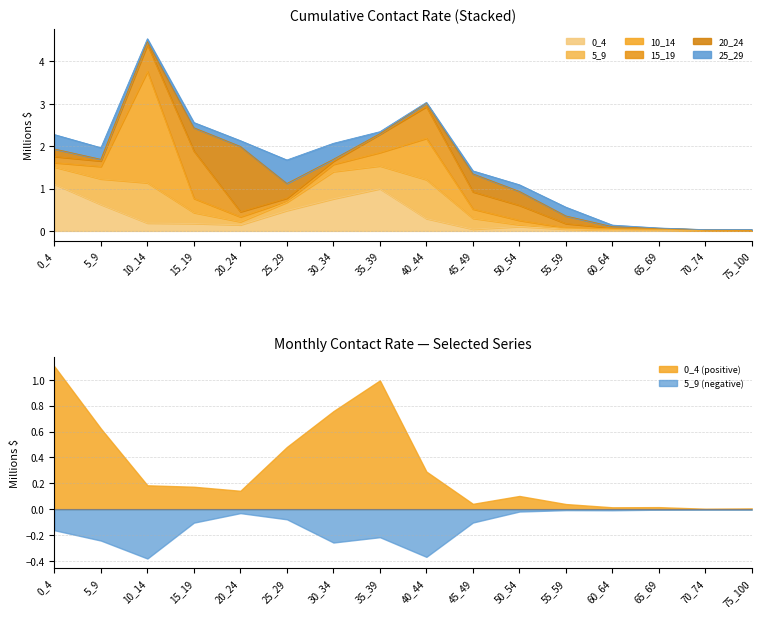

What is the total value across all series at 30_34?

2.1